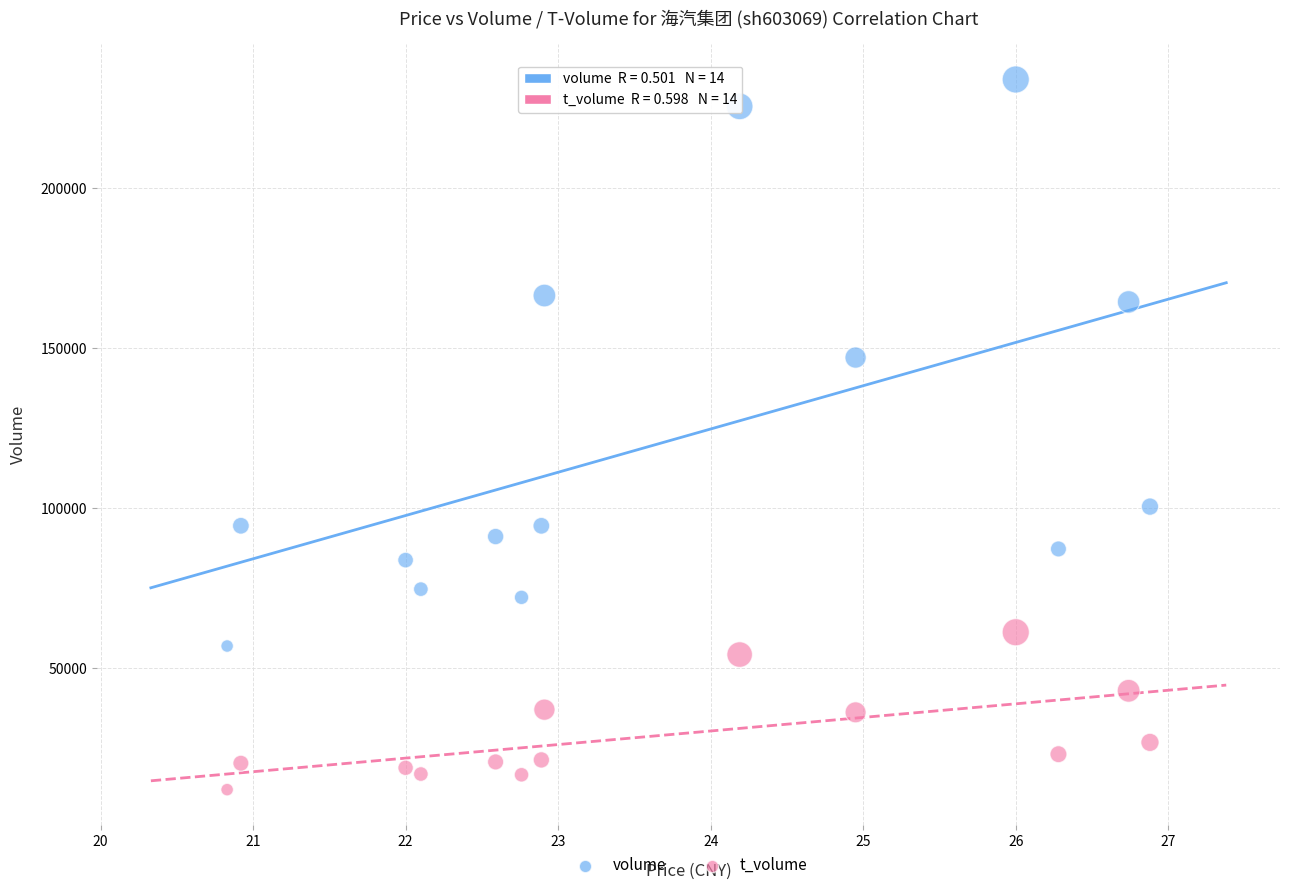

What are all the series names shown in the legend?

volume, t_volume